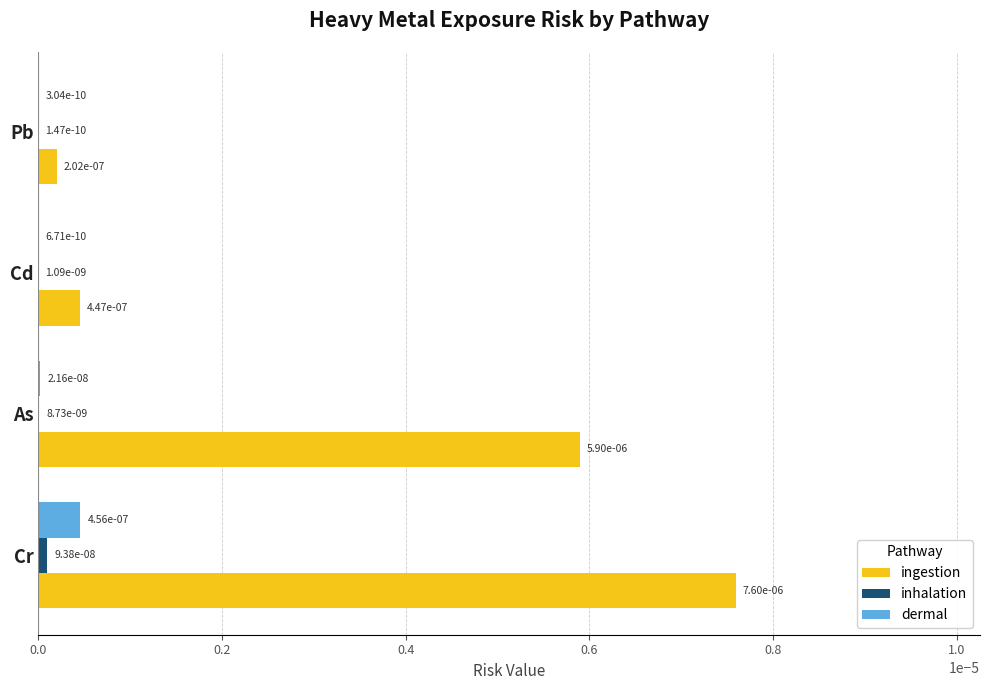

The ingestion series shows 0.0 at Cr. True or false?

True